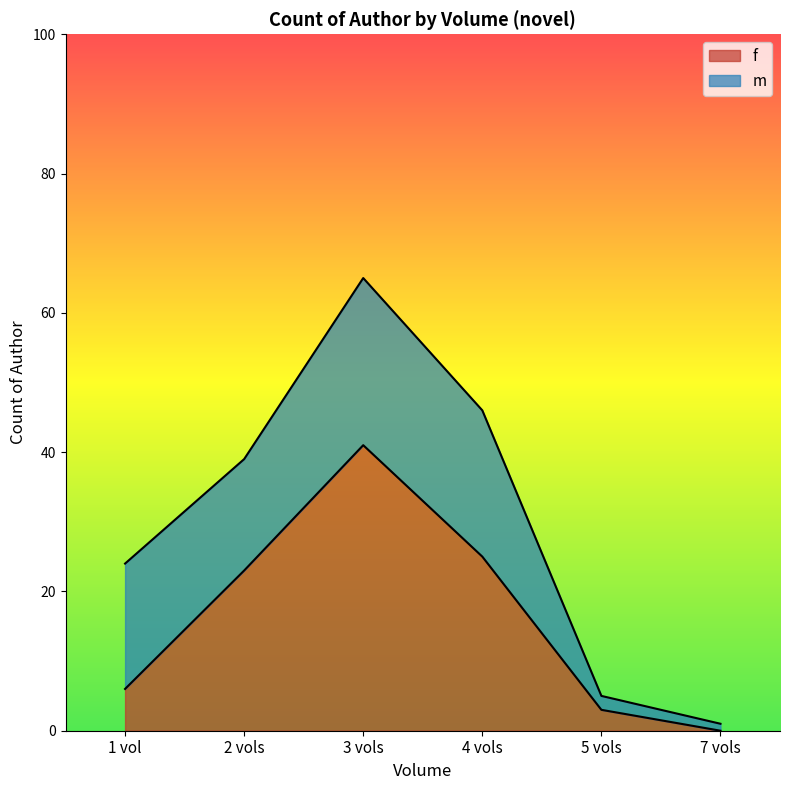

What is the approximate value at 1 vol, to the nearest 10?

10